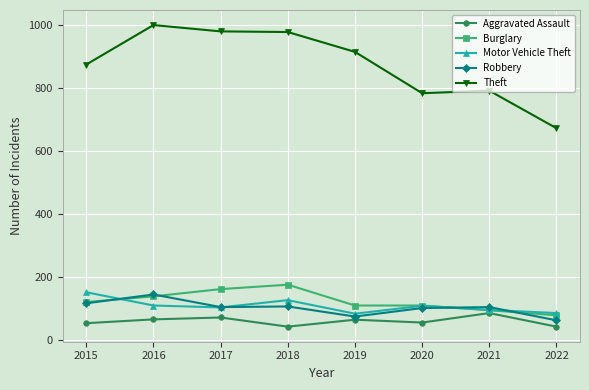

What is the value of the Motor Vehicle Theft point at the 7th from the left?

96